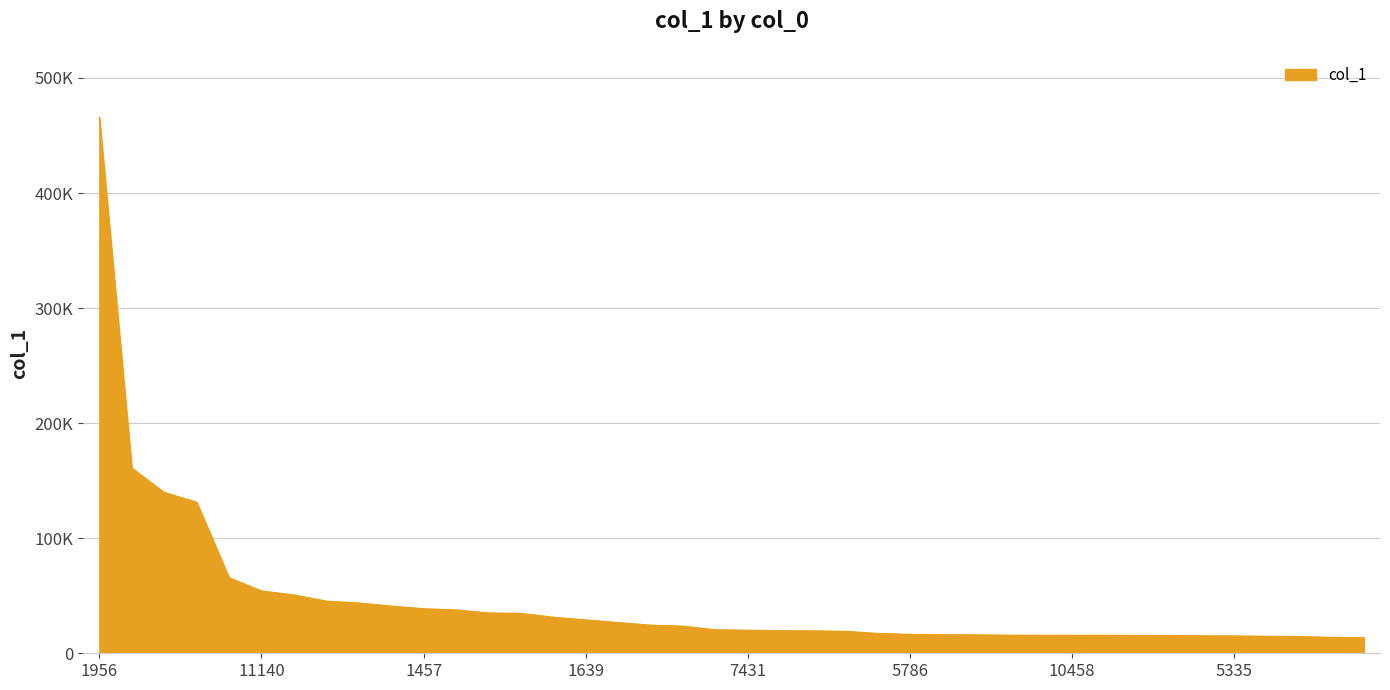

Reading left to right, list all the values displayed in this chart.

1956=465828.2	2885=160961.6	3326=139811.6	3315=131328.1	4137=65684.0	11140=54184.5	2534=50753.3	7534=45342.7	10273=43718.8	1398=41016.7	1457=38725.6	4893=37716.5	3320=35069.5	2932=34677.5	7316=31397.1	1639=29033.2	351=26729.5	6622=24462.1	5058=23566.5	5566=20450.9	7431=20042.2	5599=19690.5	5578=19523.0	7529=19107.4	2549=17307.6	5786=16420.0	1785=16149.2	3064=15996.1	998=15754.2	5594=15660.0	10458=15657.7	2597=15652.6	2316=15517.3	3312=15470.6	10015=15204.9	5335=15078.6	3308=14752.7	2288=14639.9	6772=13792.2	8874=13716.4